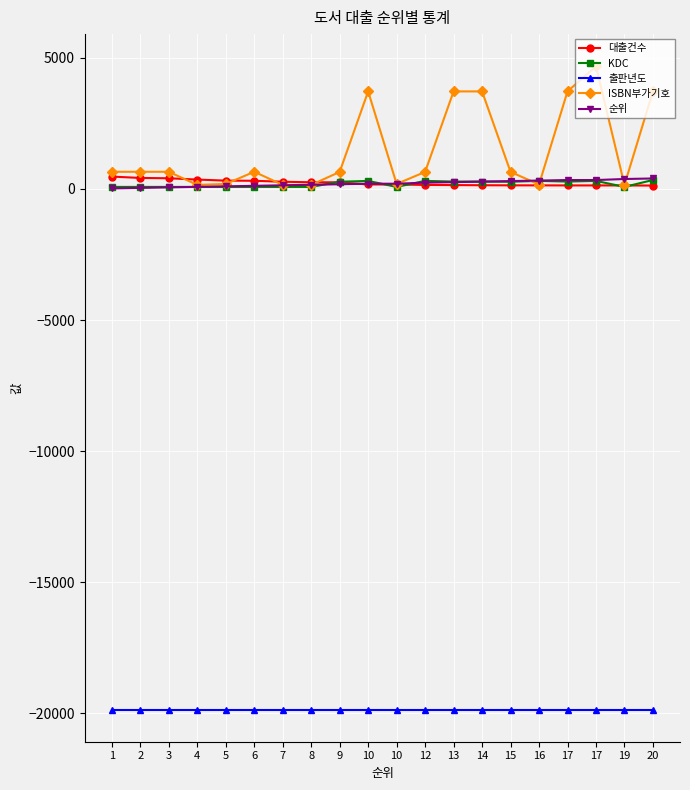

At 1, list the series in order from largest to smallest.

ISBN부가기호, 대출건수, KDC, 순위, 출판년도